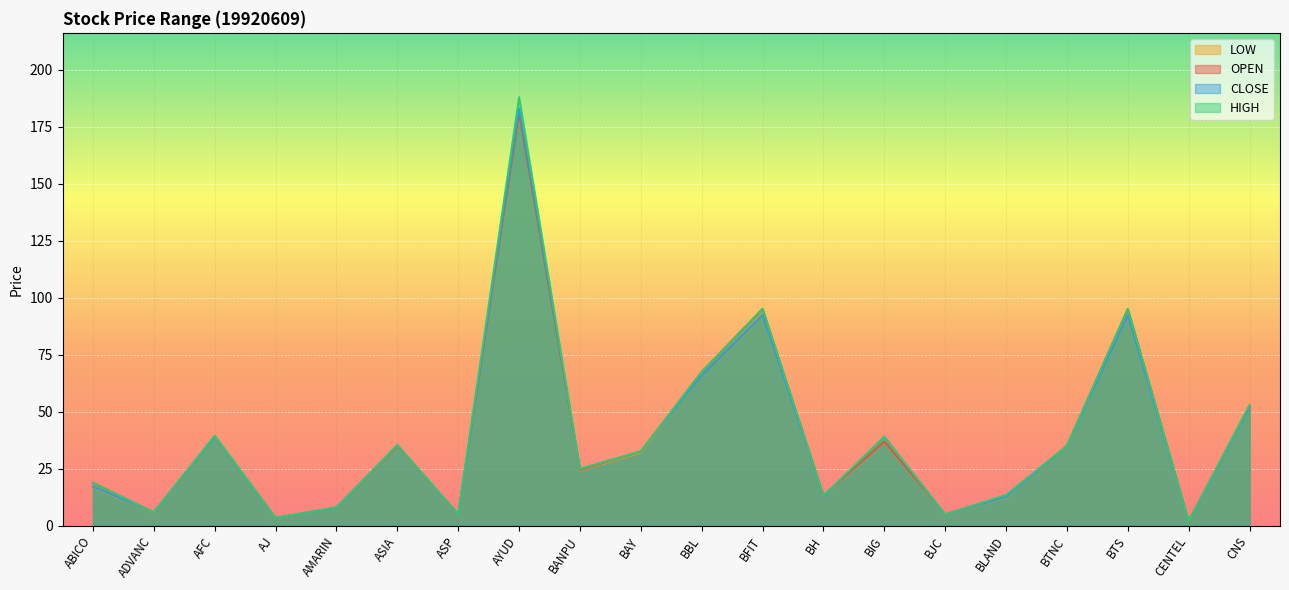

What is the lowest value of the HIGH series?

1.9